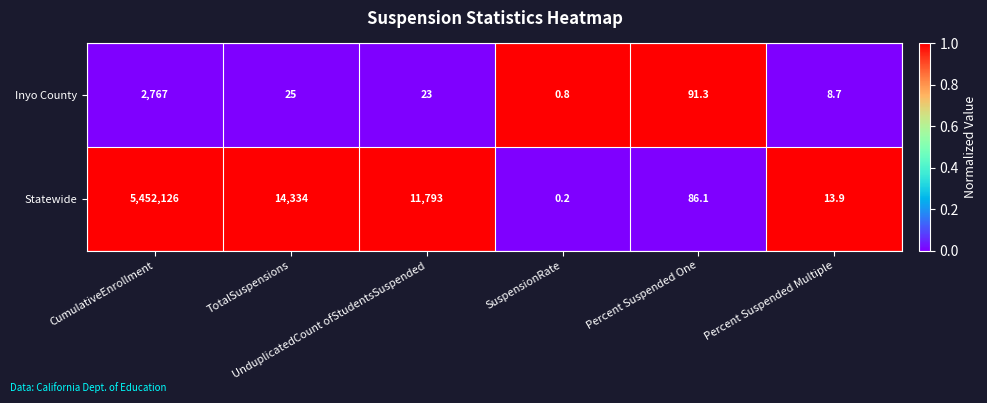

At which category does the chart reach its minimum across all series?

SuspensionRate